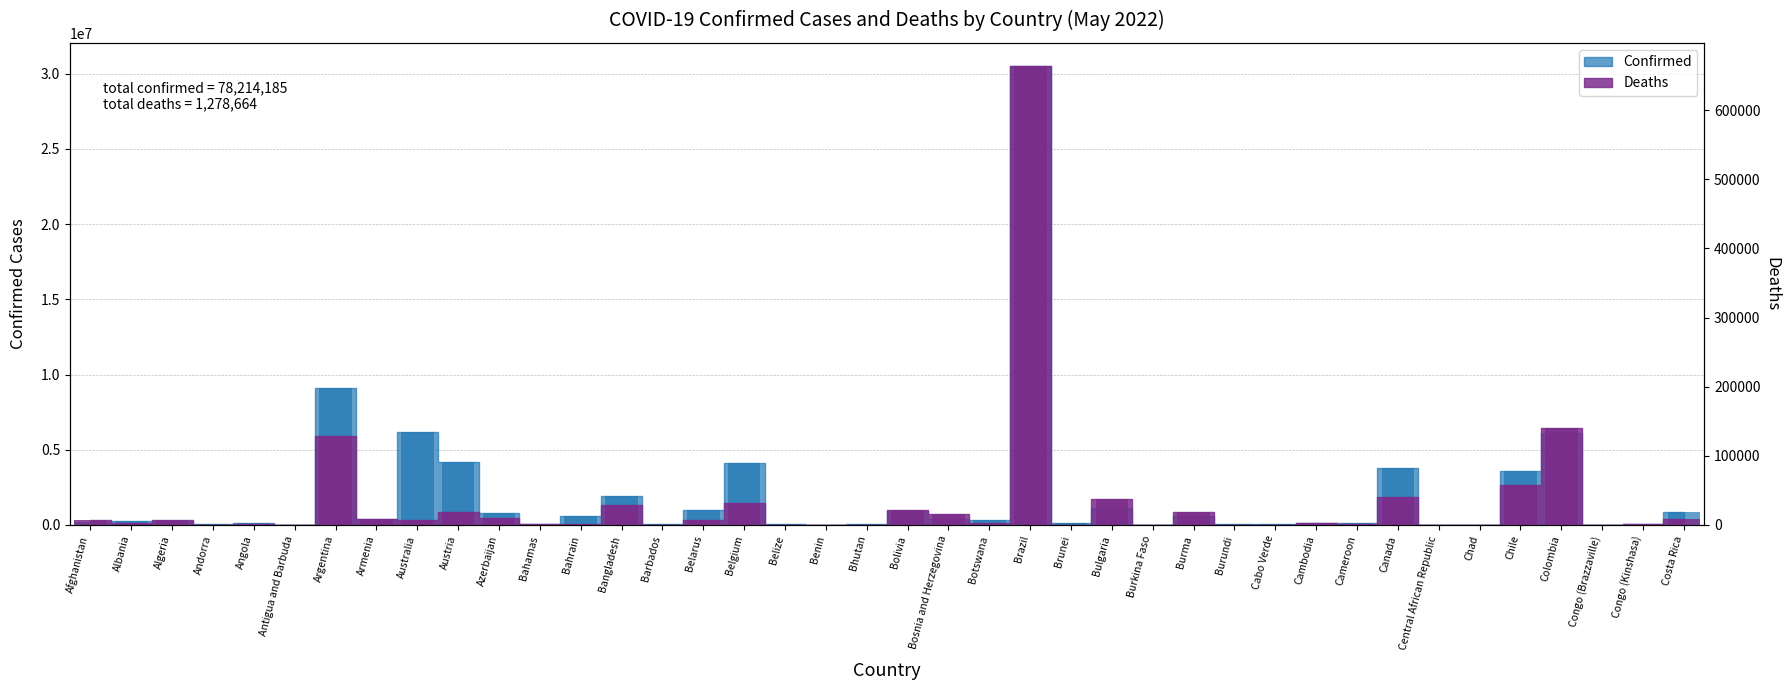

At how many categories does at least one series exceed 2236210?

8